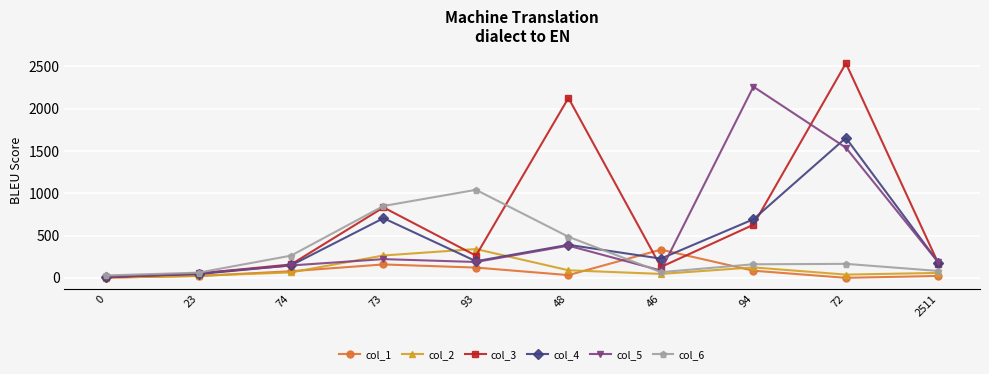

True or false: col_2 has more than 0 interior local peaks.

True